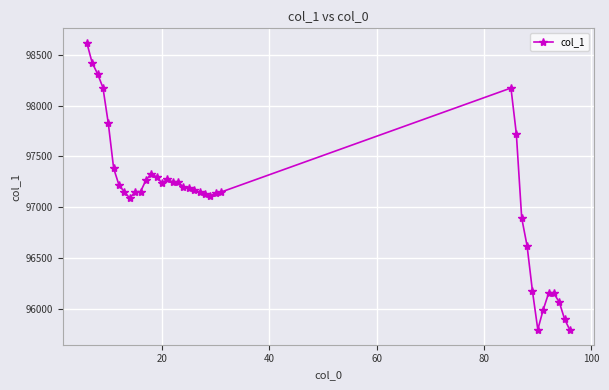

What is the average value?

97107.4